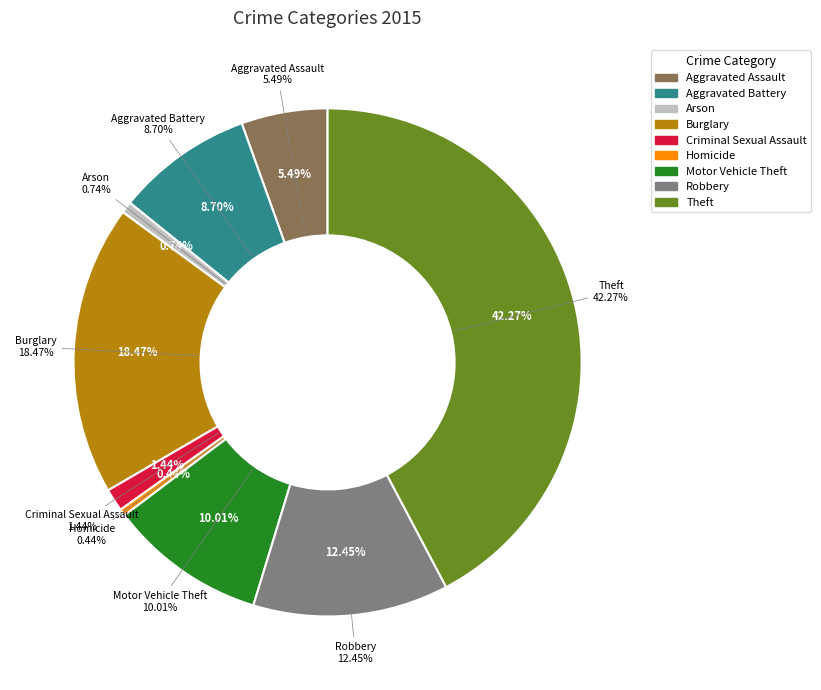

Does Robbery account for over 50% of the chart?

No